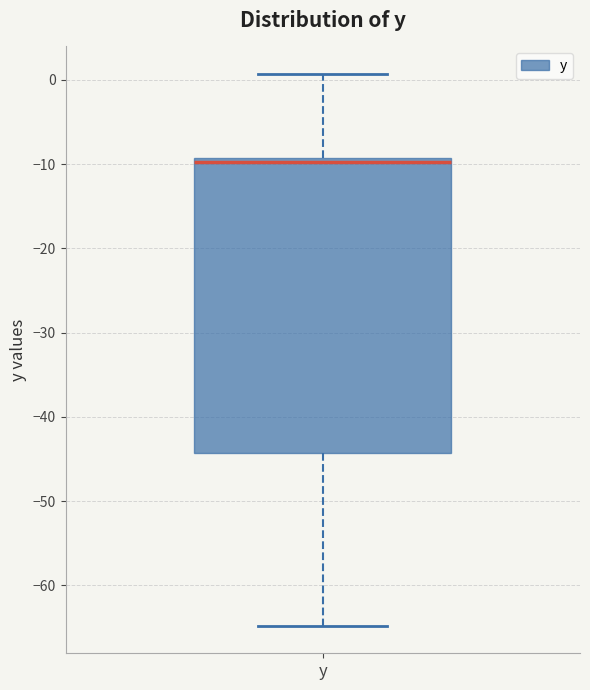

Transcribe this box plot: give where the median line is, the range the box spans, and where the two whiskers end, as read against the y-axis. The values are not printed on the chart, so give them approximately, as read against the axis.

median -10, box -44 to -9, whiskers -65 to 1